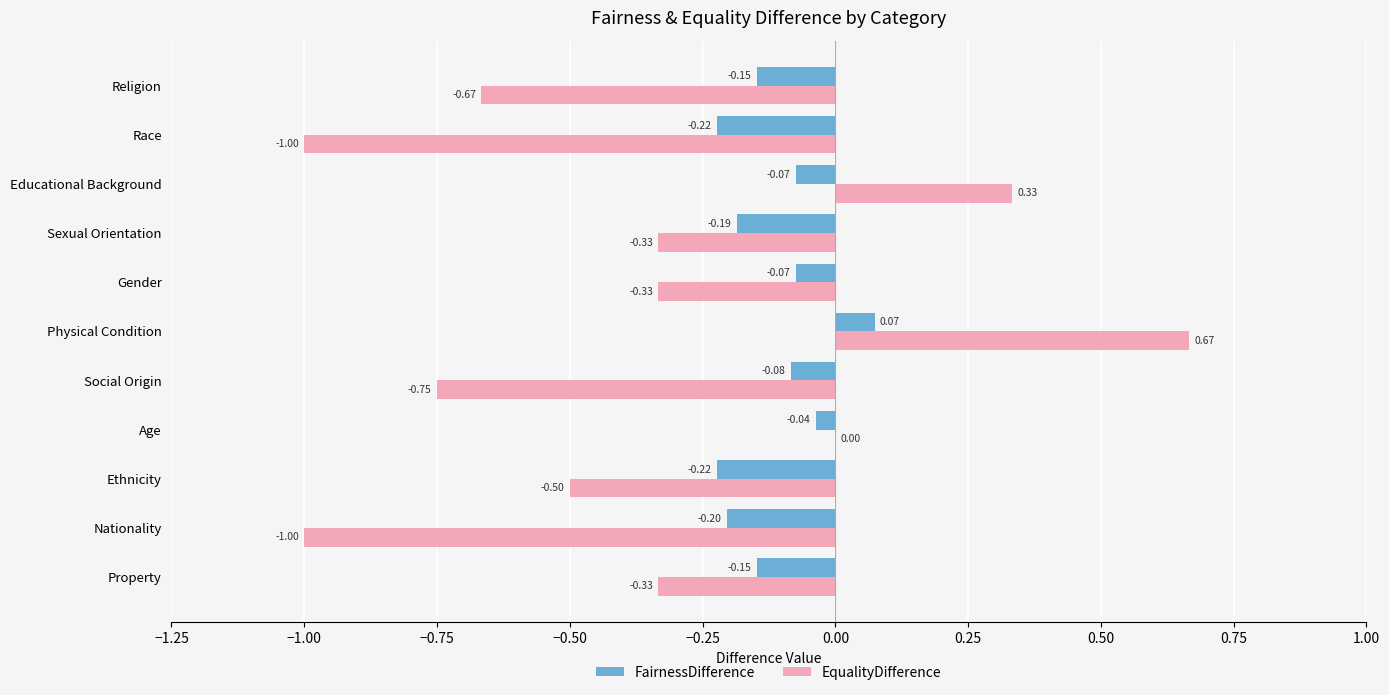

What is the total value across all series at Nationality?

-1.2